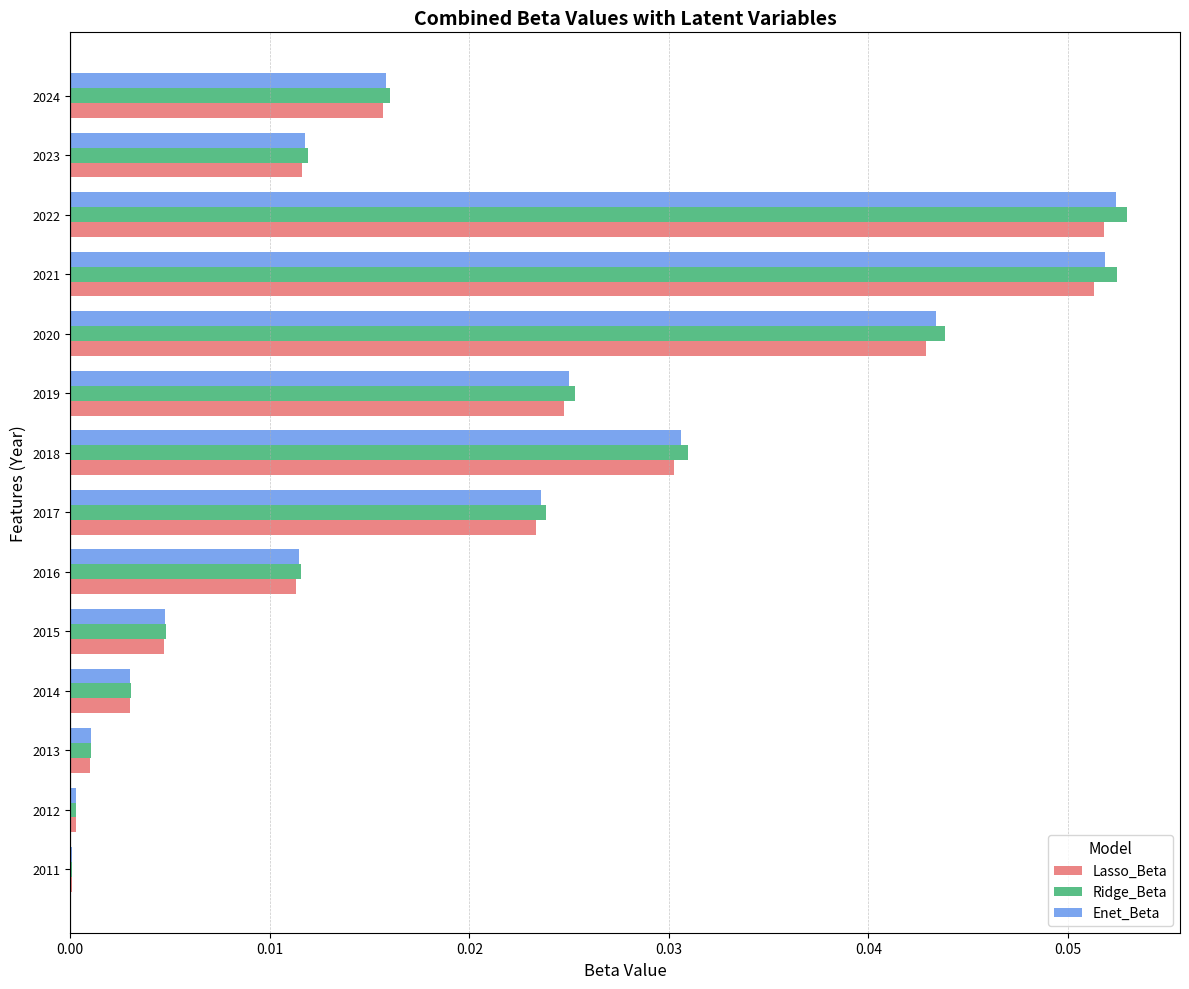

What is the sum of all Lasso_Beta values?

0.3